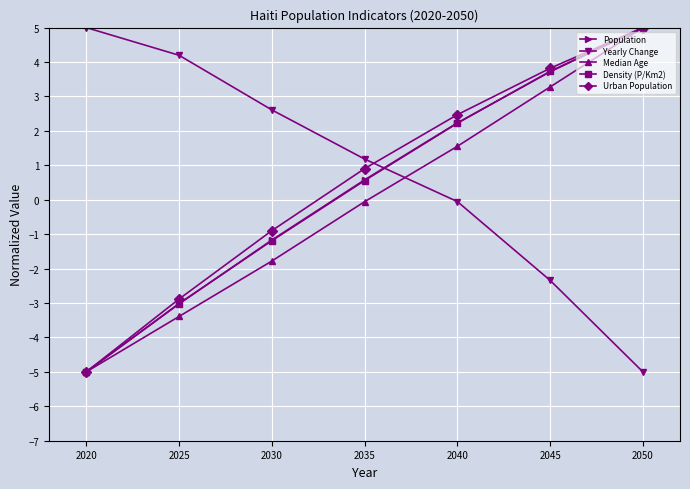

What is the spread (max minus min) of values at 2020?

10.0